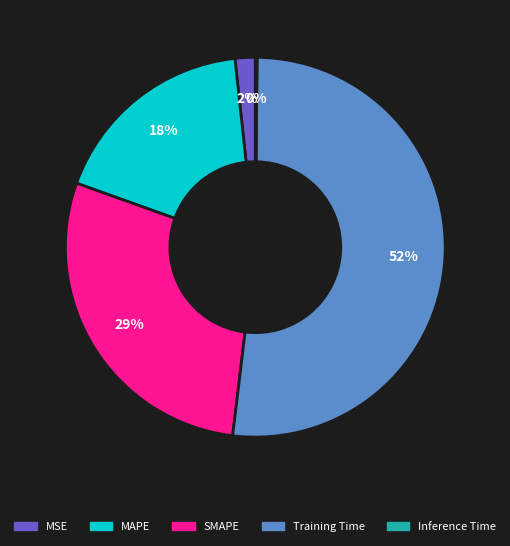

Is it true that MAPE is 11% of the pie?

False